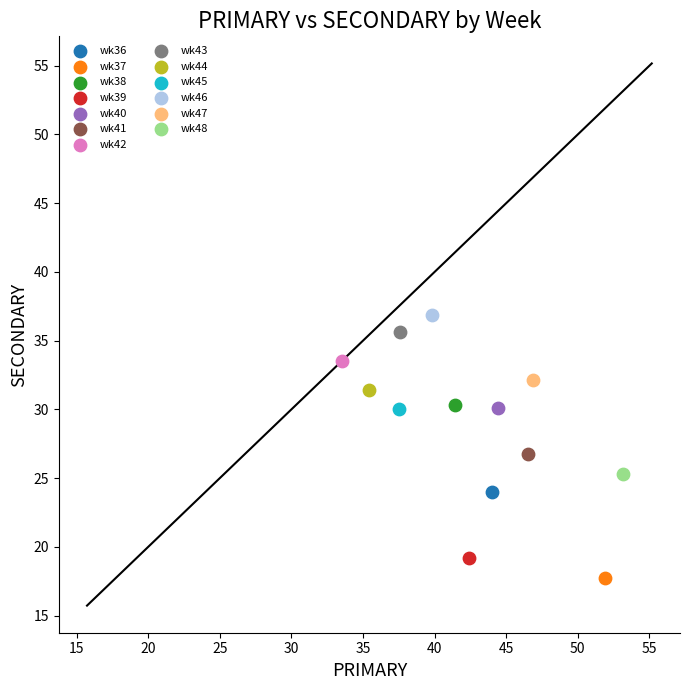

Which series reaches the minimum Y coordinate?

wk37